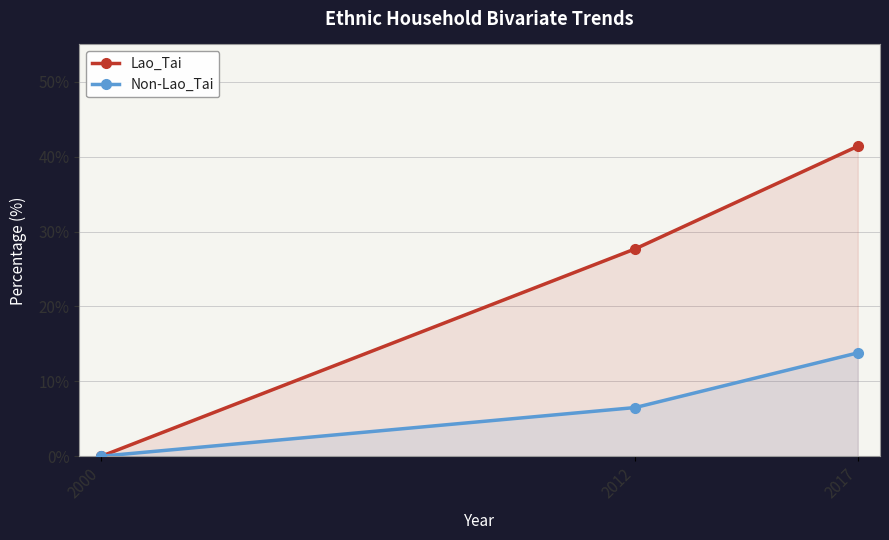

What is the sum of all Non-Lao_Tai values?

20.3